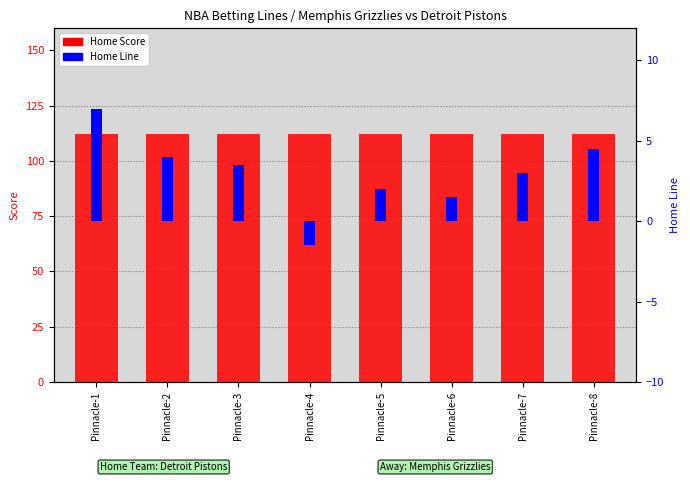

What is the difference between the maximum and minimum values in the Home Line series?

8.5